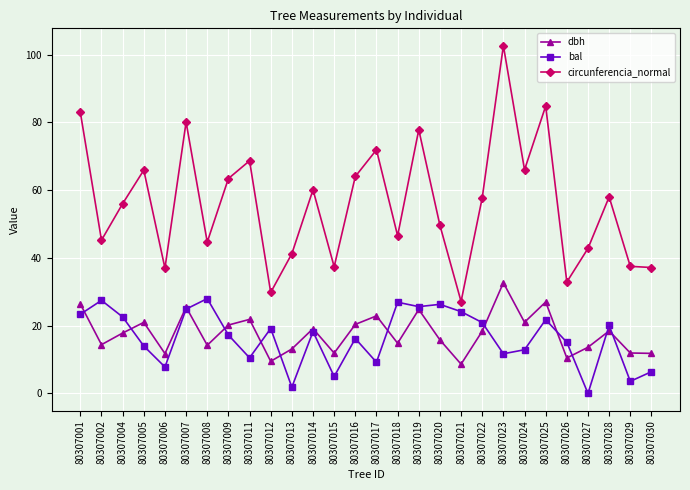

How many interior local peaks does the circunferencia_normal series have?

9